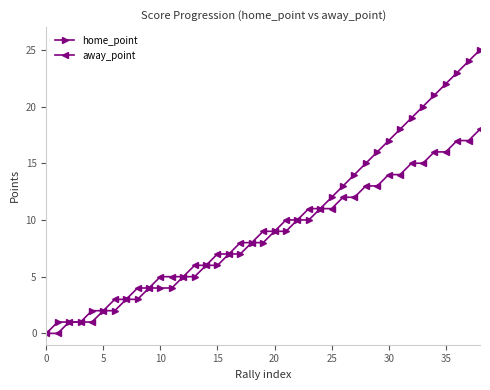

What is the value of the away_point point at the 30th from the left?

13